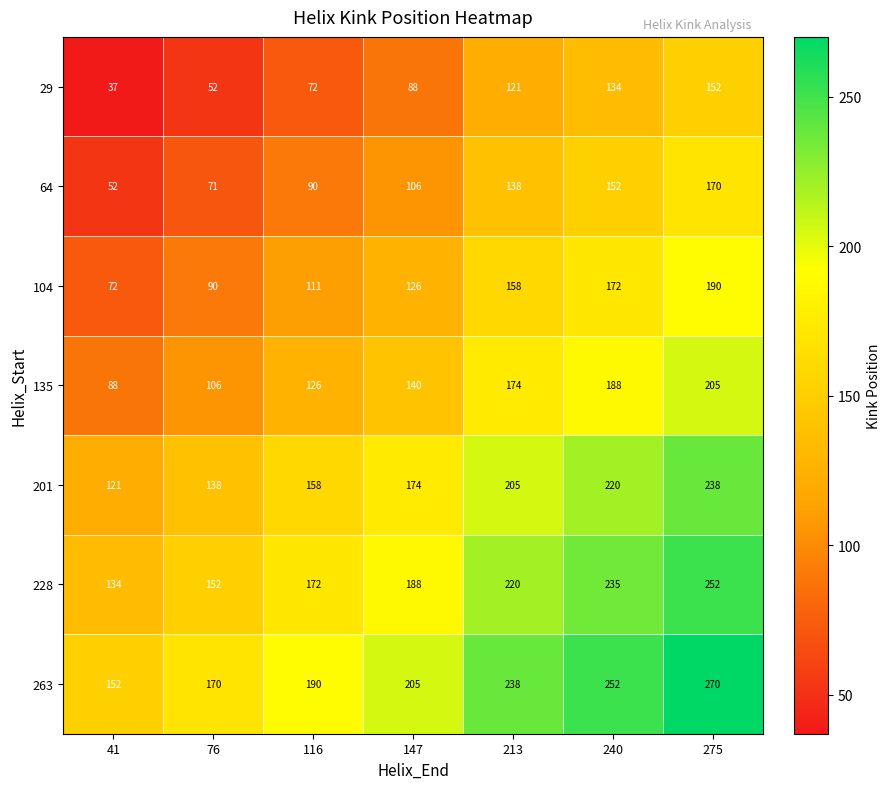

Is it true that 263 equals 190 at 116?

True